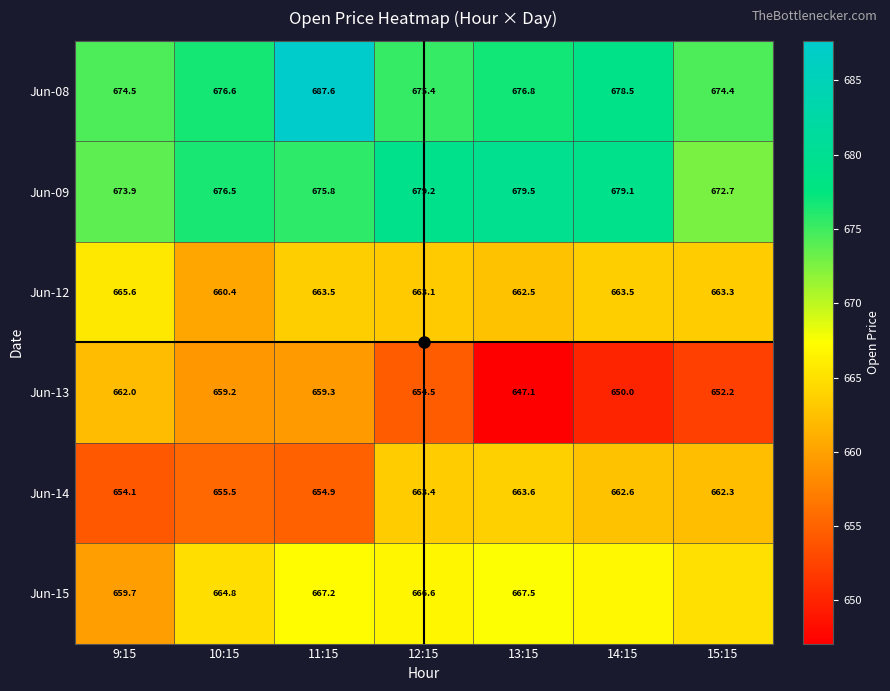

Is it true that Jun-13 equals 907.8 at 12:15?

False